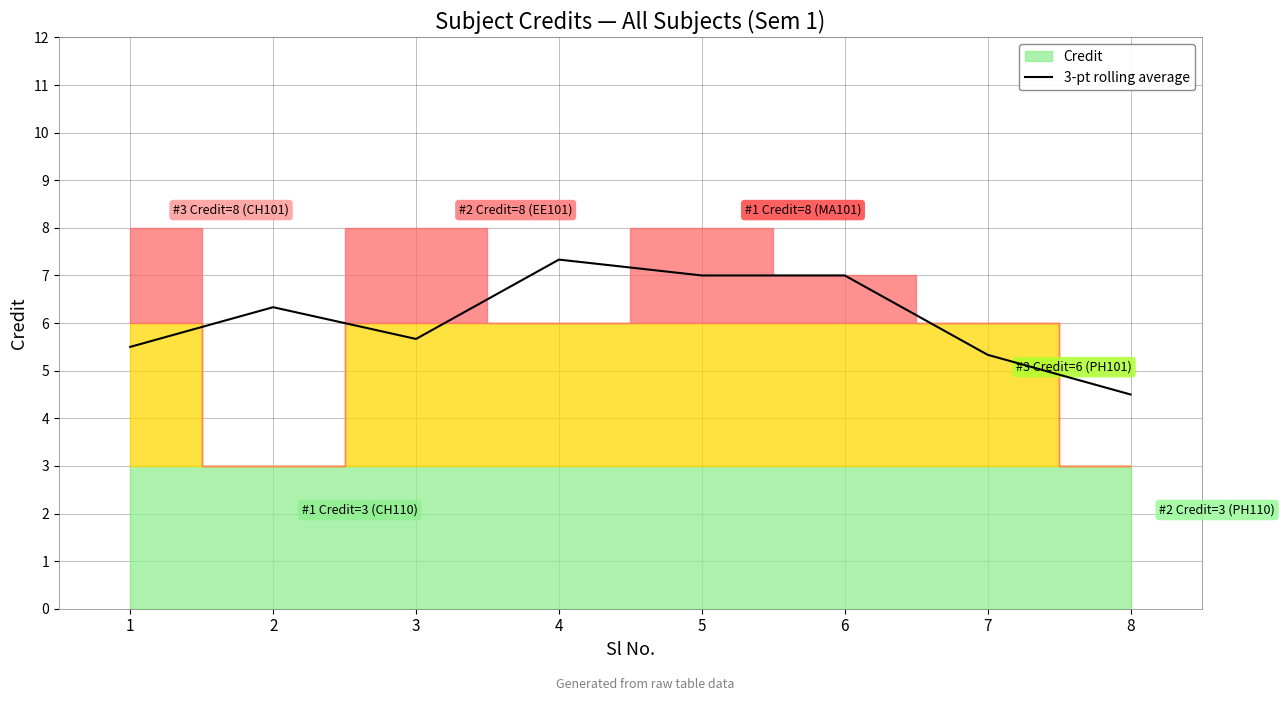

Which label corresponds to the largest value in the chart?

4